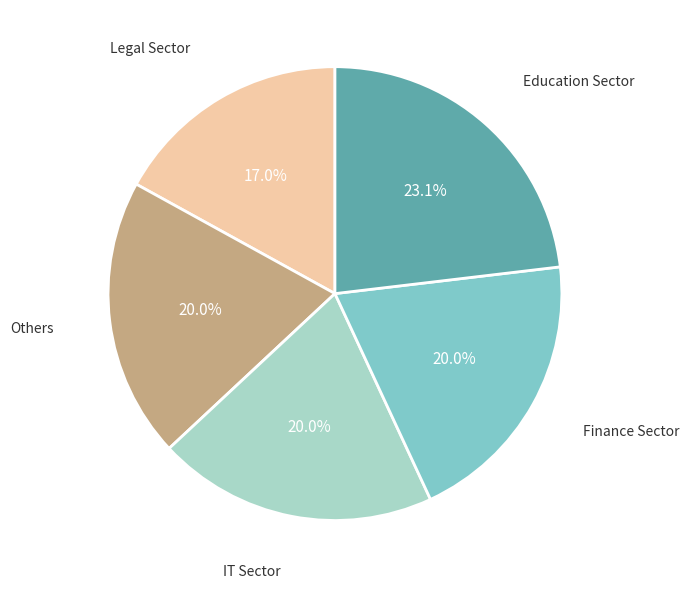

Count the number of slices in the pie.

5